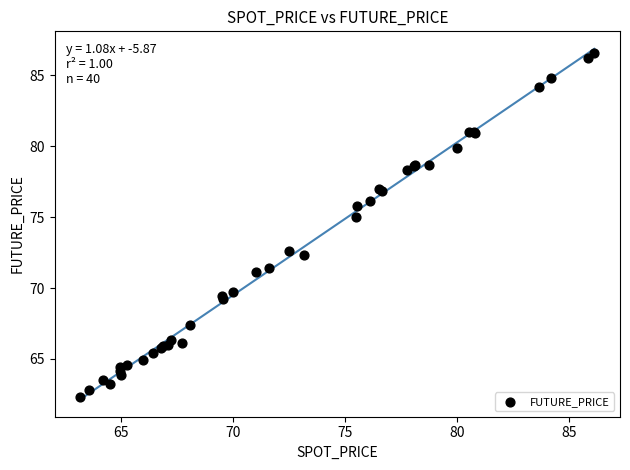

What Y value in the scatter plot is closest to 74?

75.0